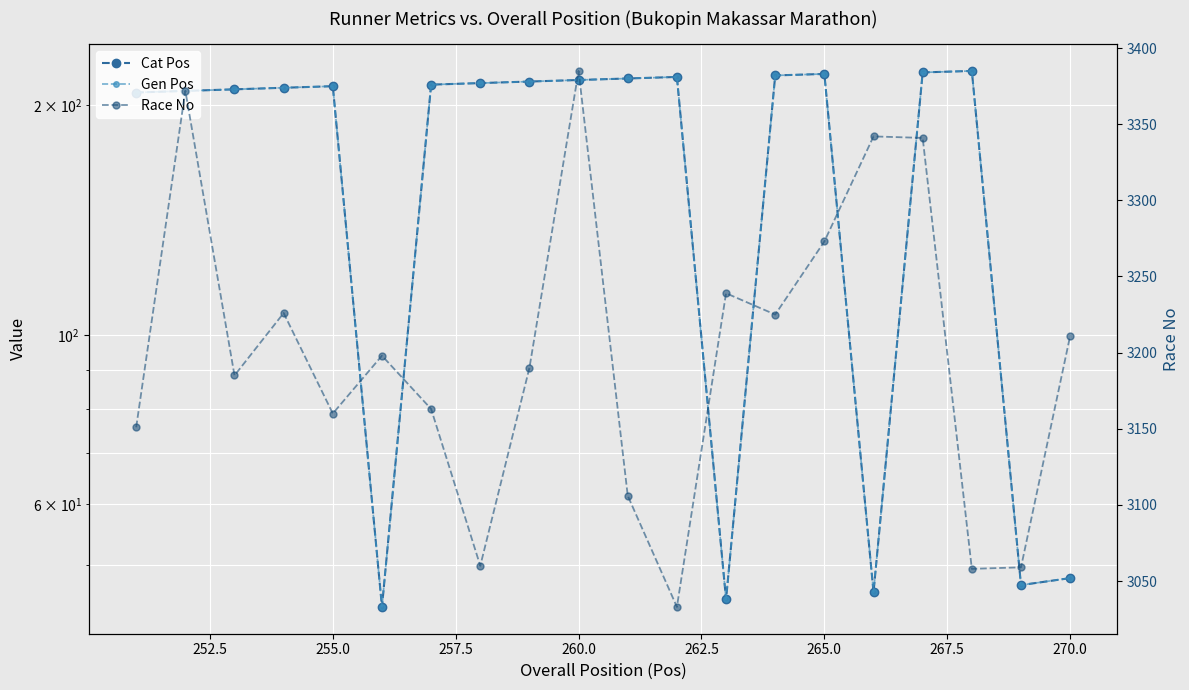

How many values in the Gen Pos series exceed 213?

9